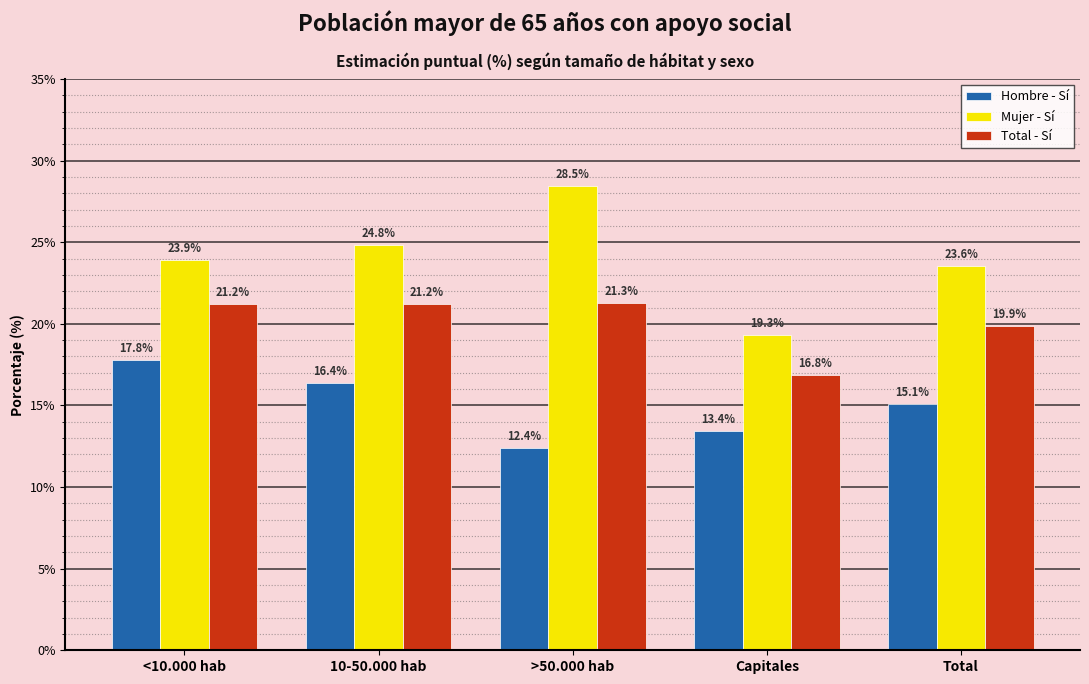

What is the difference between the maximum and minimum values in the Mujer - Sí series?

9.2